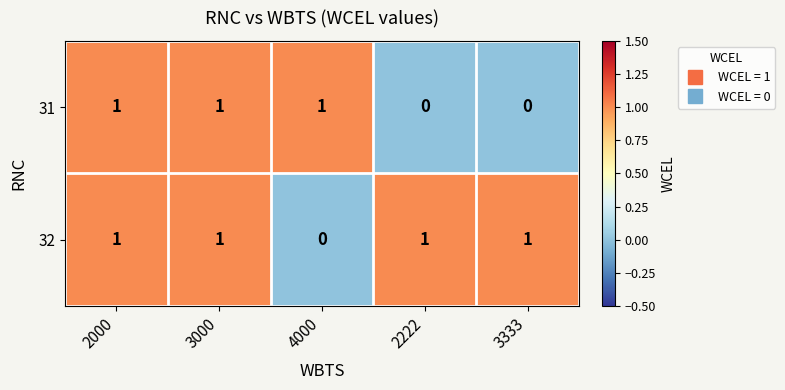

How many values in 31 are above zero?

3